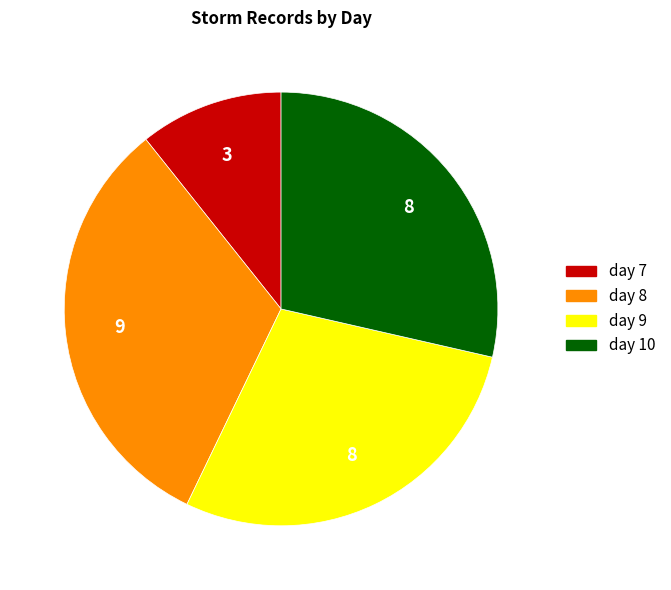

Is it true that day 10 is 29% of the pie?

True